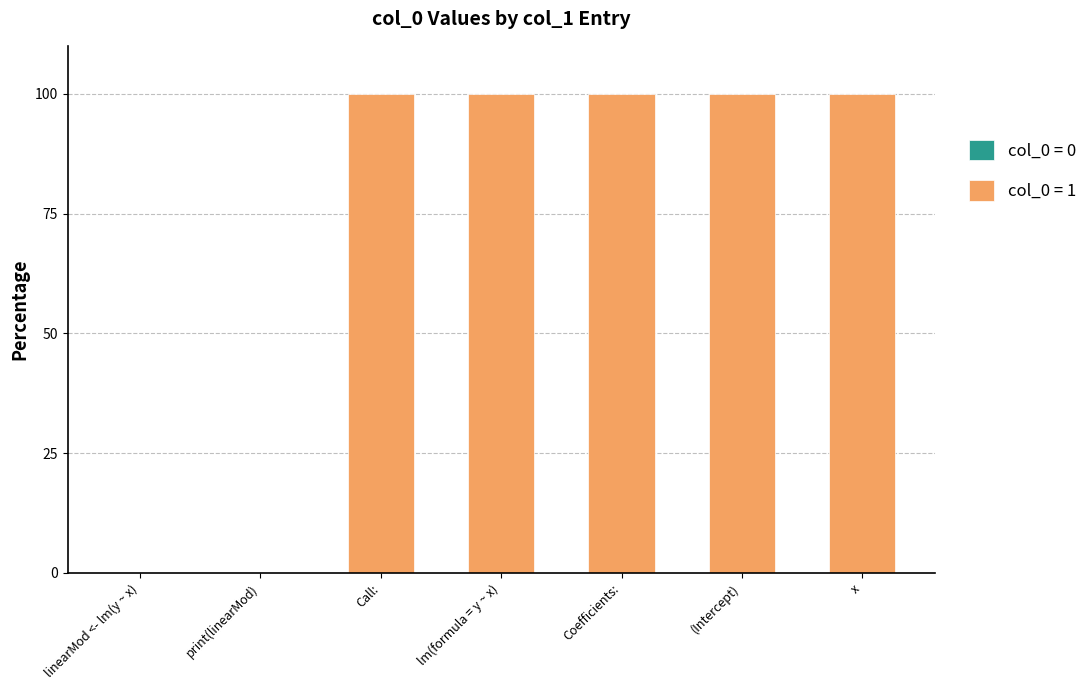

Between print(linearMod) and x, which is larger?

x